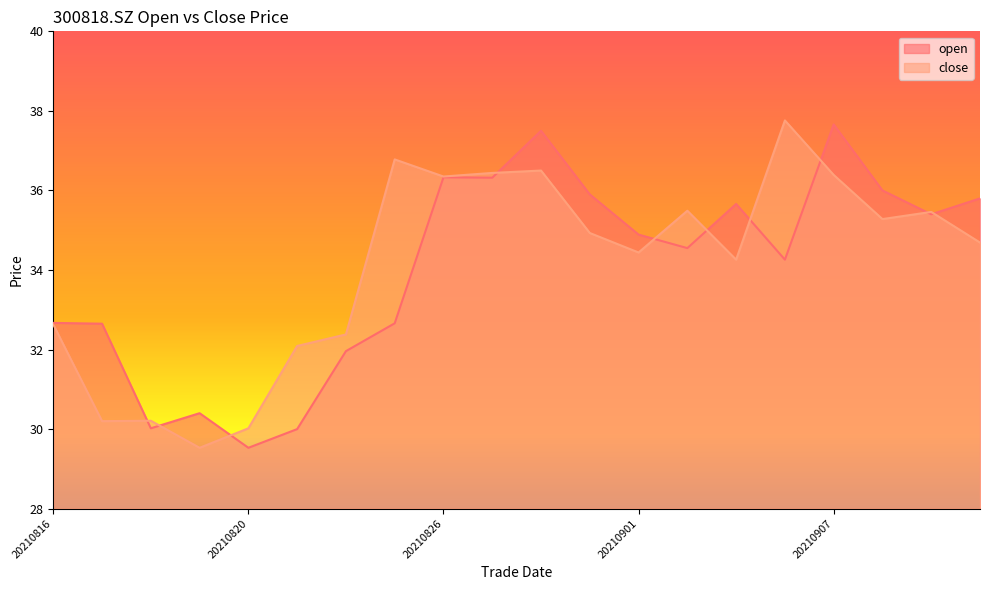

In open, how many points are lower than both neighbors (excluding endpoints)?

6